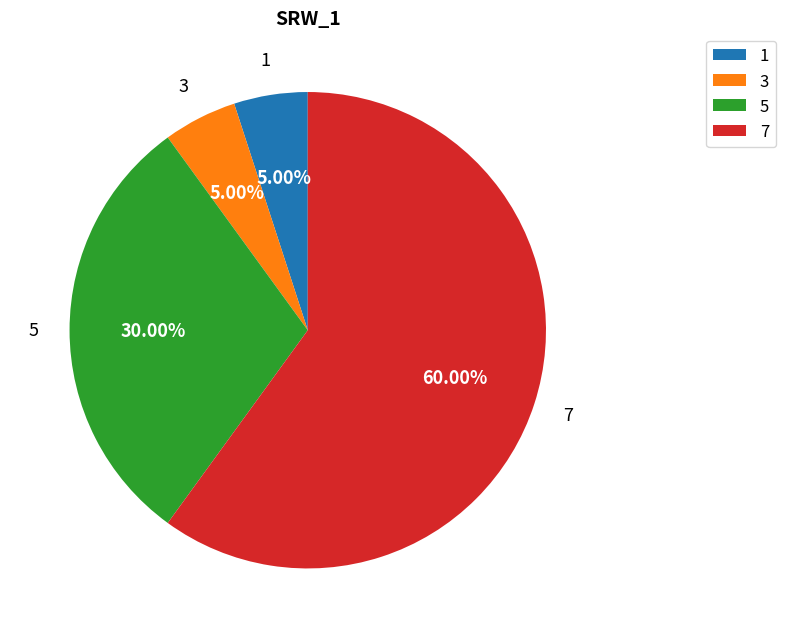

What is the ratio of the value at 3 to the value at 1?

1.0